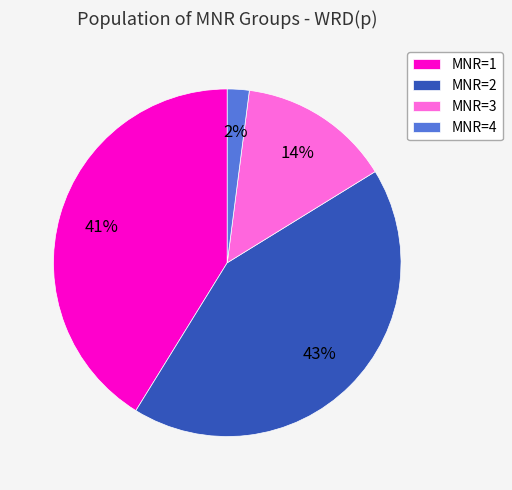

Combined, do MNR=3 and MNR=4 account for over 50%?

No